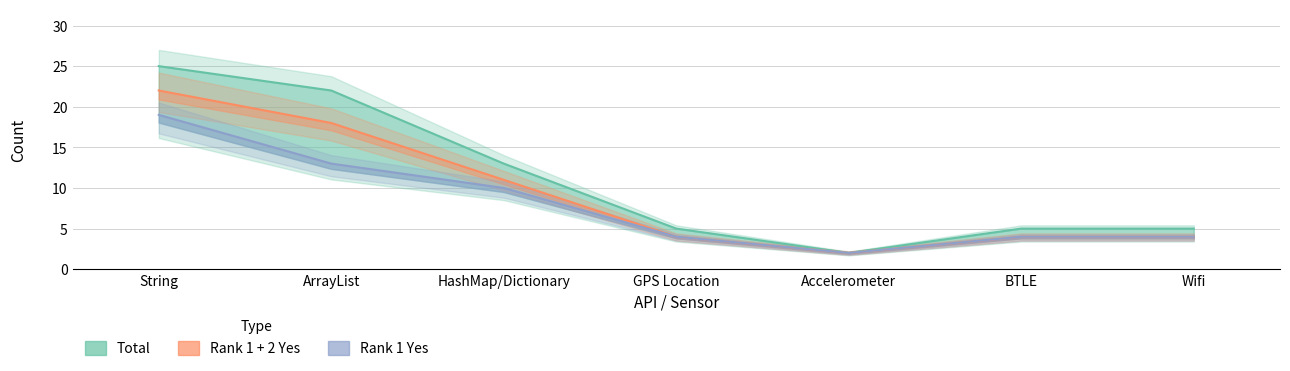

What is the difference between the maximum and second lowest values in the Rank 1 Yes series?

15